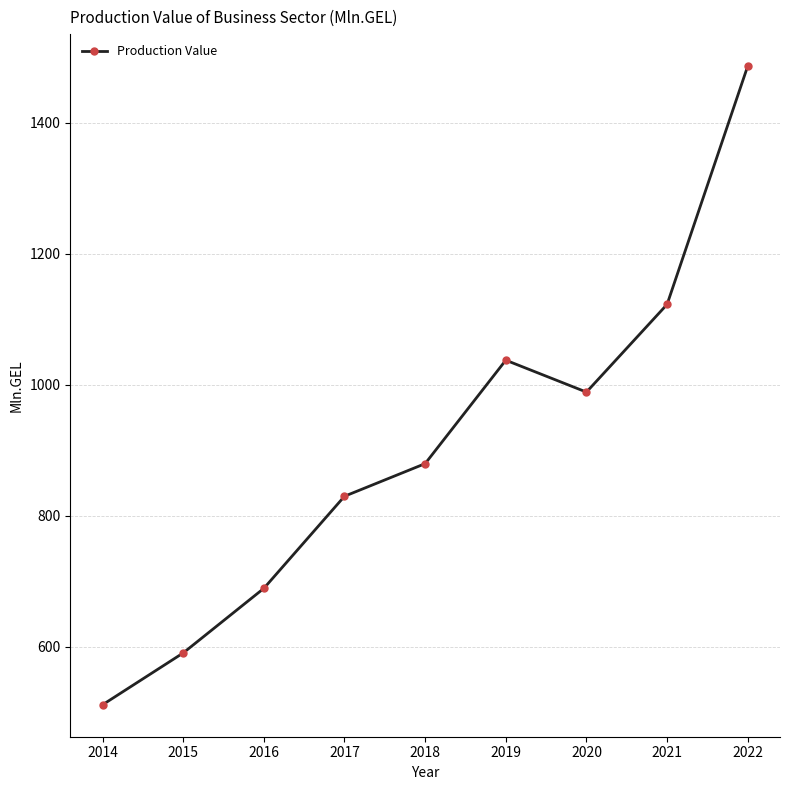

What is the value of the 4th point from the left?

829.8